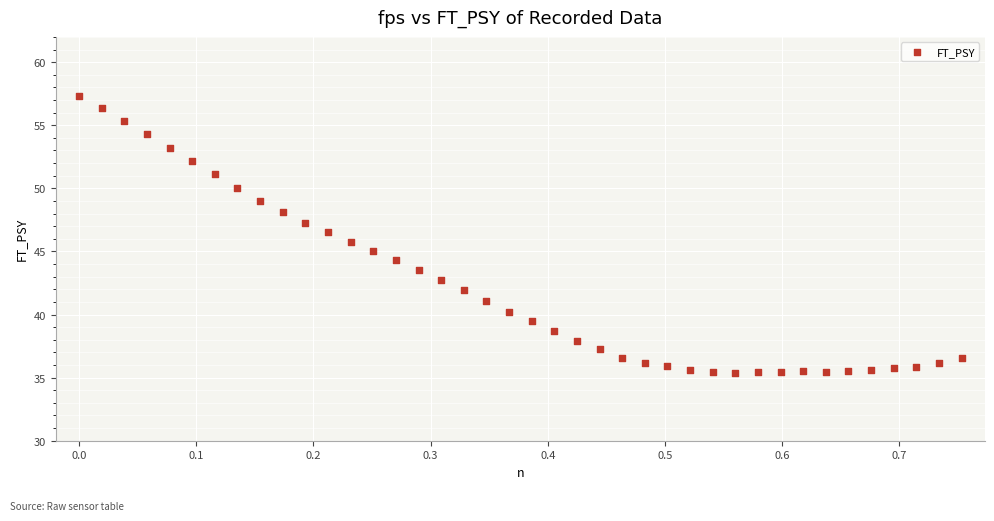

What is the range of Y values (max minus min)?

21.9